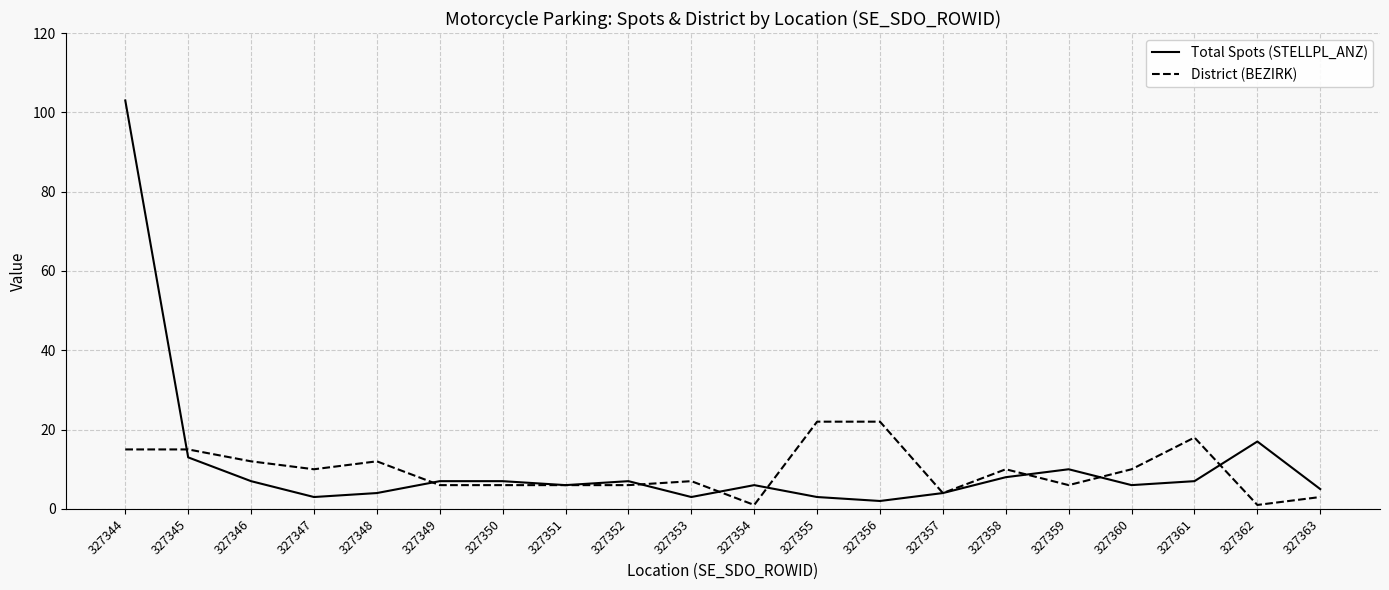

Count the number of categories in the chart.

20